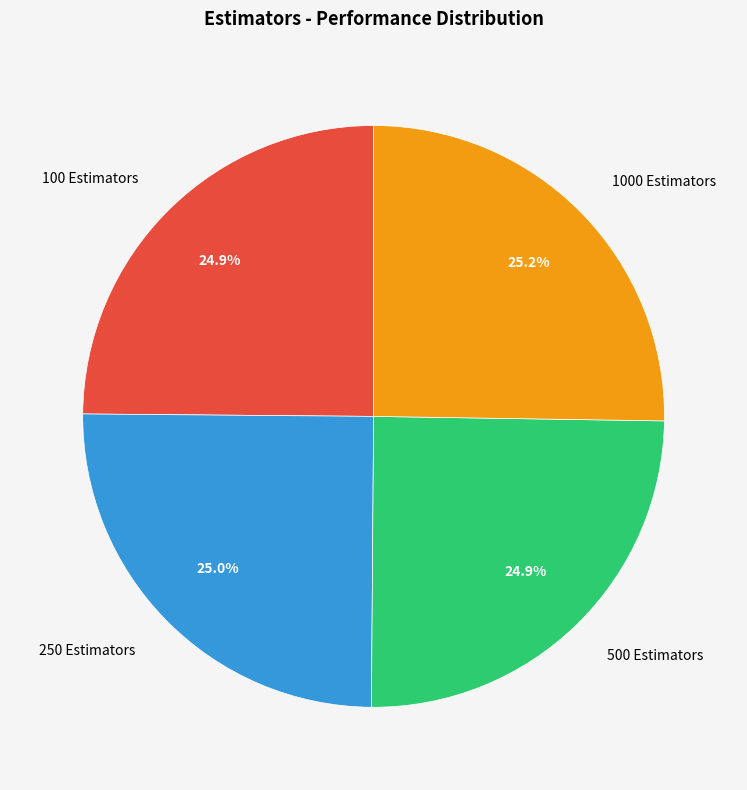

Is 500 Estimators the majority of the pie?

No